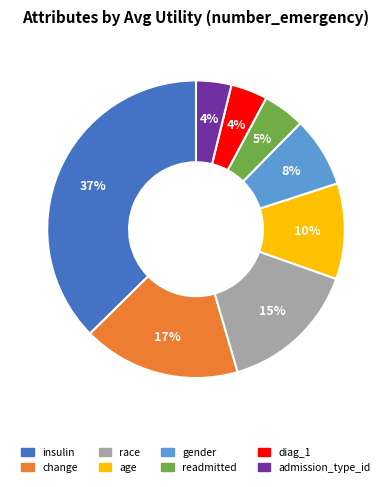

Which has a higher value, readmitted or insulin?

insulin